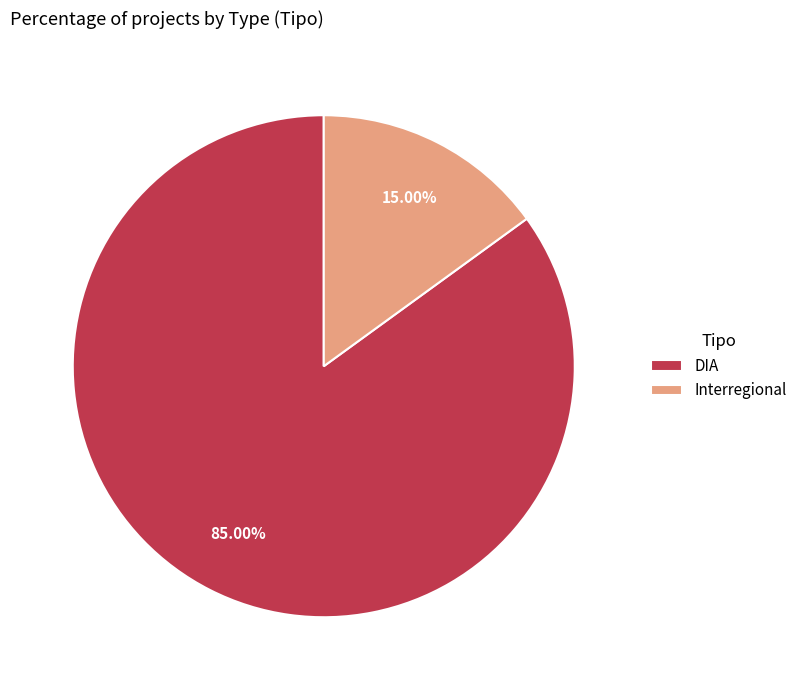

Between Interregional and DIA, which is larger?

DIA